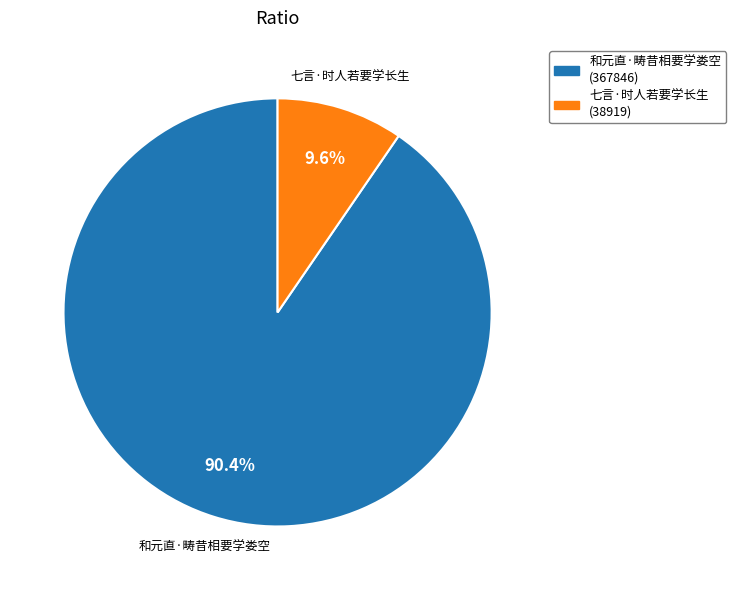

True or false: 七言·时人若要学长生 accounts for 10% of the total.

True